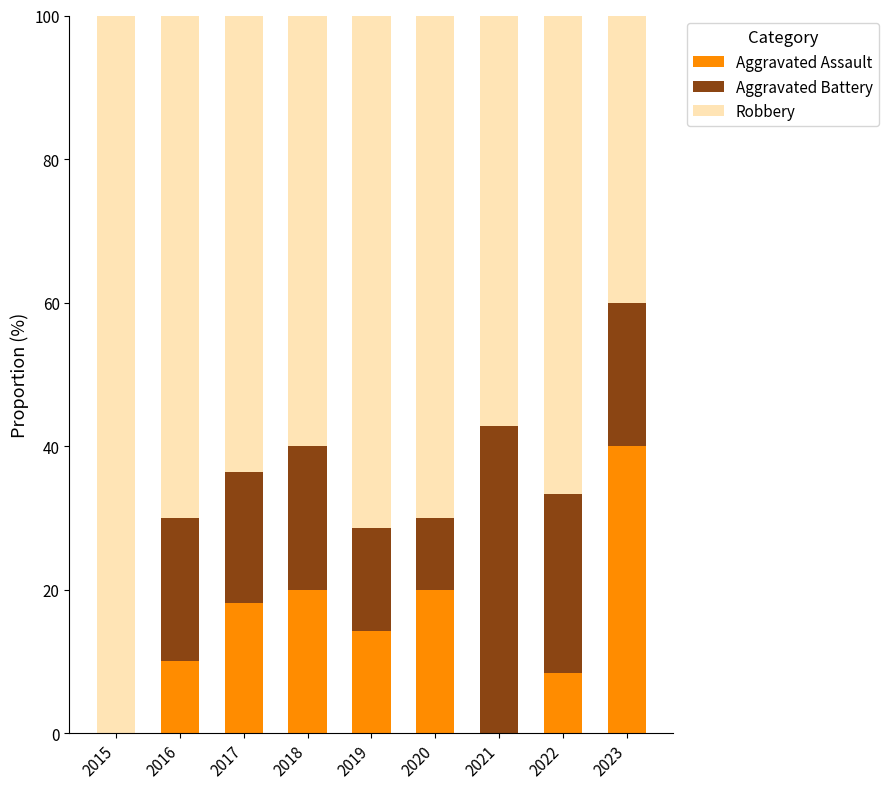

What is the total value across all series at 2016?

100.0